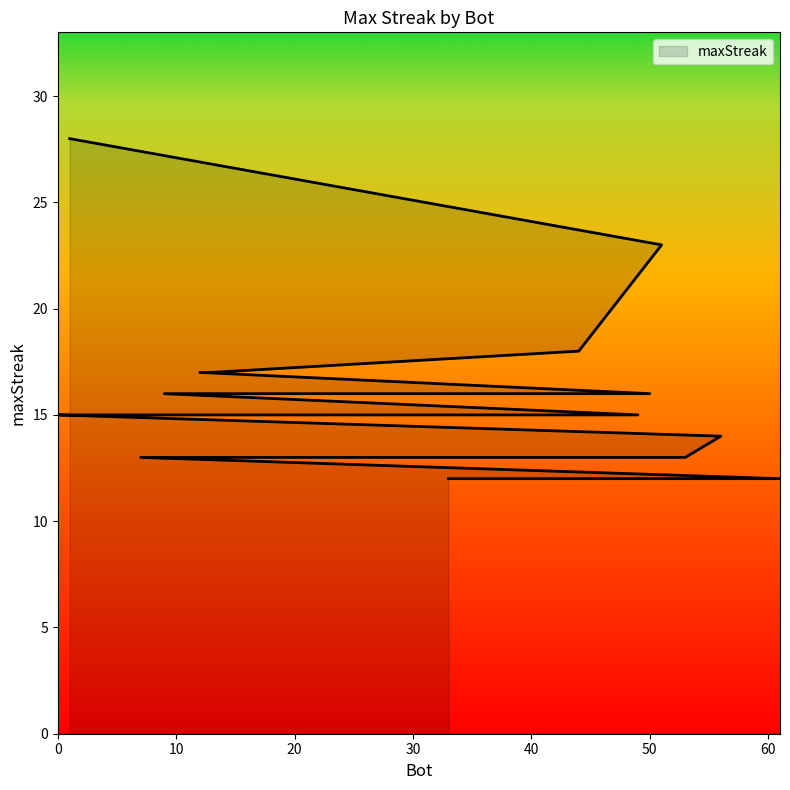

What is the difference between the second highest and minimum values?

11